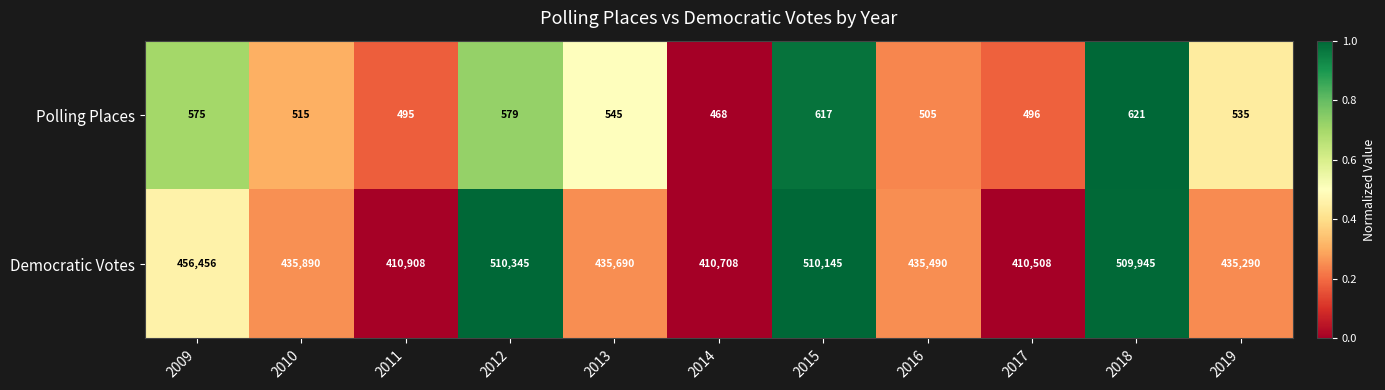

At which label does Democratic Votes first exceed 435690?

2009